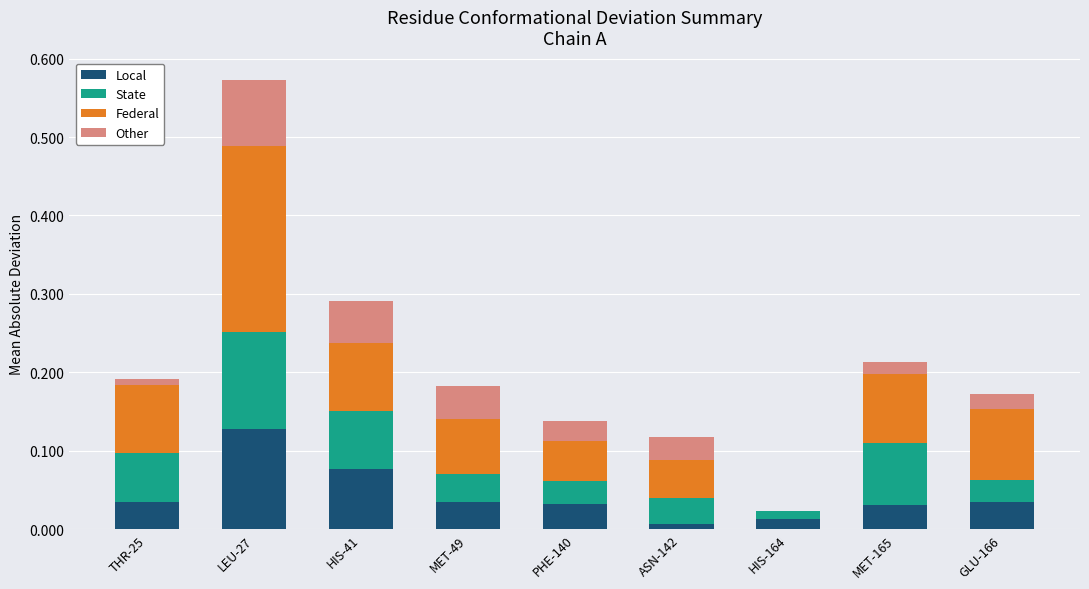

At which category is the sum across all series the highest?

LEU-27